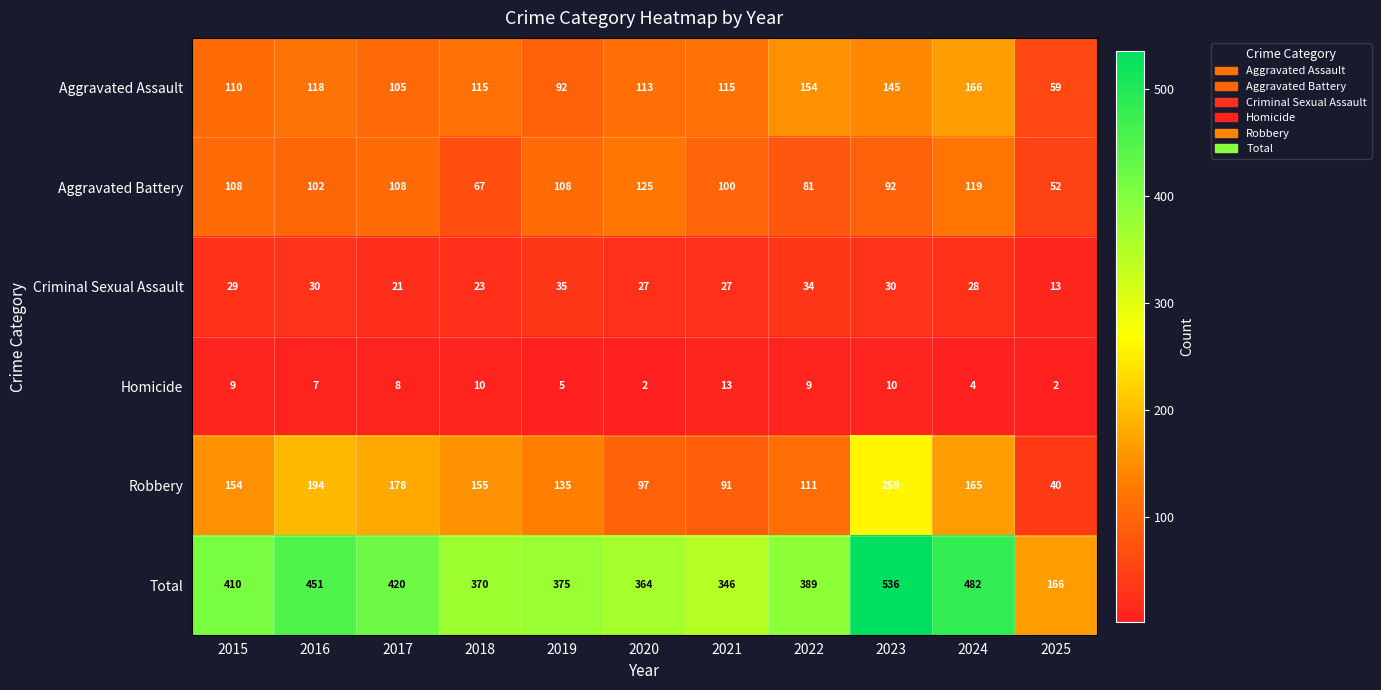

What is the difference between the second highest and second lowest values in the Aggravated Battery series?

52